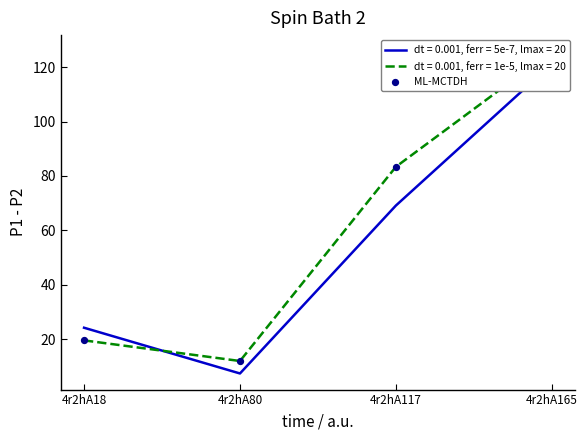

Approximately how many times larger is the value at 4r2hA165 compared to 4r2hA80?

10.5